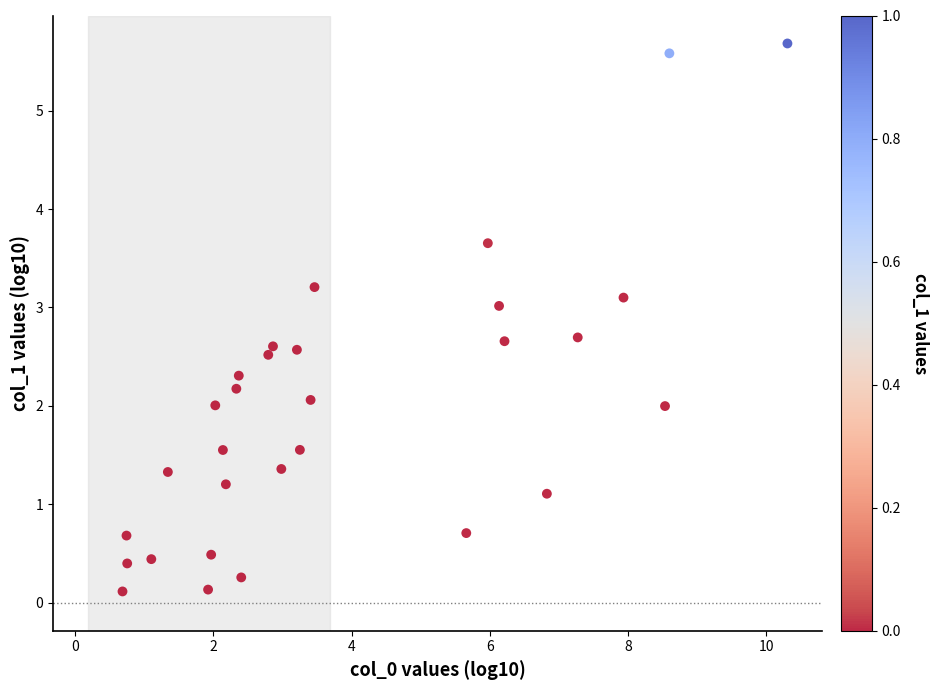

List the coordinates of all points as (Y, X) pairs, reading left to right.

(0.1, 0.7)  (0.7, 0.7)  (0.4, 0.8)  (0.4, 1.1)  (1.3, 1.3)  (0.1, 1.9)  (0.5, 2.0)  (2.0, 2.0)  (1.6, 2.1)  (1.2, 2.2)  (2.2, 2.3)  (2.3, 2.4)  (0.3, 2.4)  (2.5, 2.8)  (2.6, 2.9)  (1.4, 3.0)  (2.6, 3.2)  (1.6, 3.3)  (2.1, 3.4)  (3.2, 3.5)  (0.7, 5.7)  (3.7, 6.0)  (3.0, 6.1)  (2.7, 6.2)  (1.1, 6.8)  (2.7, 7.3)  (3.1, 7.9)  (2.0, 8.5)  (5.6, 8.6)  (5.7, 10.3)